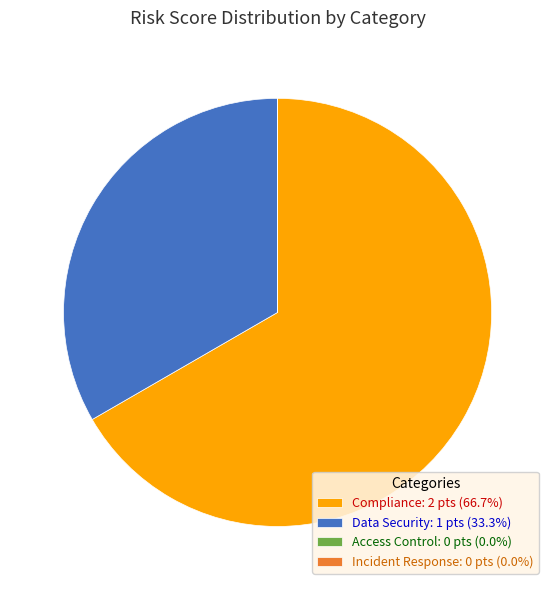

Is Data Security: 1 pts (33.3%) the majority of the pie?

No